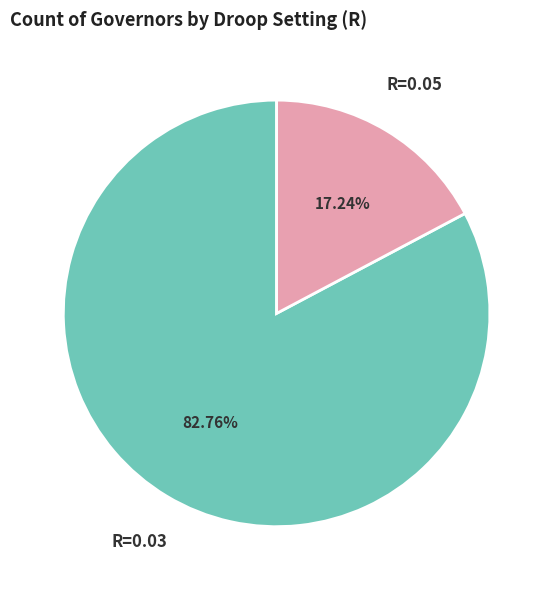

Does R=0.03 represent more than half of the total?

Yes